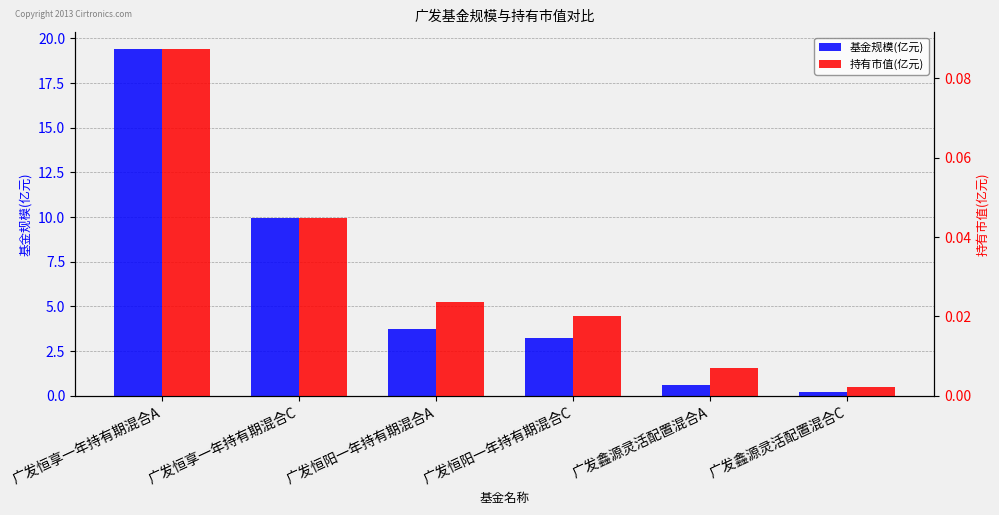

Is the value of 持有市值(亿元) at 广发恒阳一年持有期混合C greater than the value of 基金规模(亿元) at 广发鑫源灵活配置混合C?

No